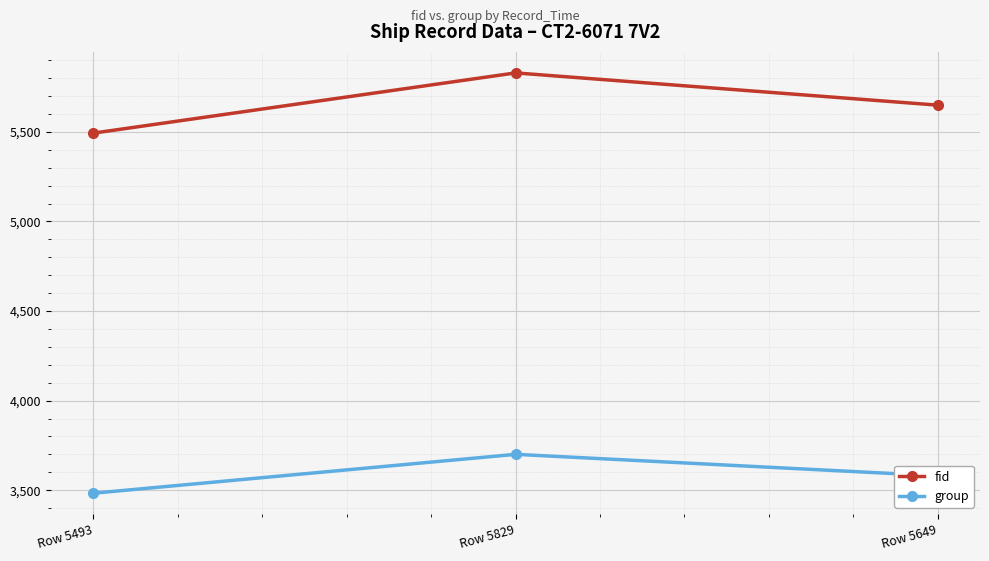

What position from the left is Row 5493?

1